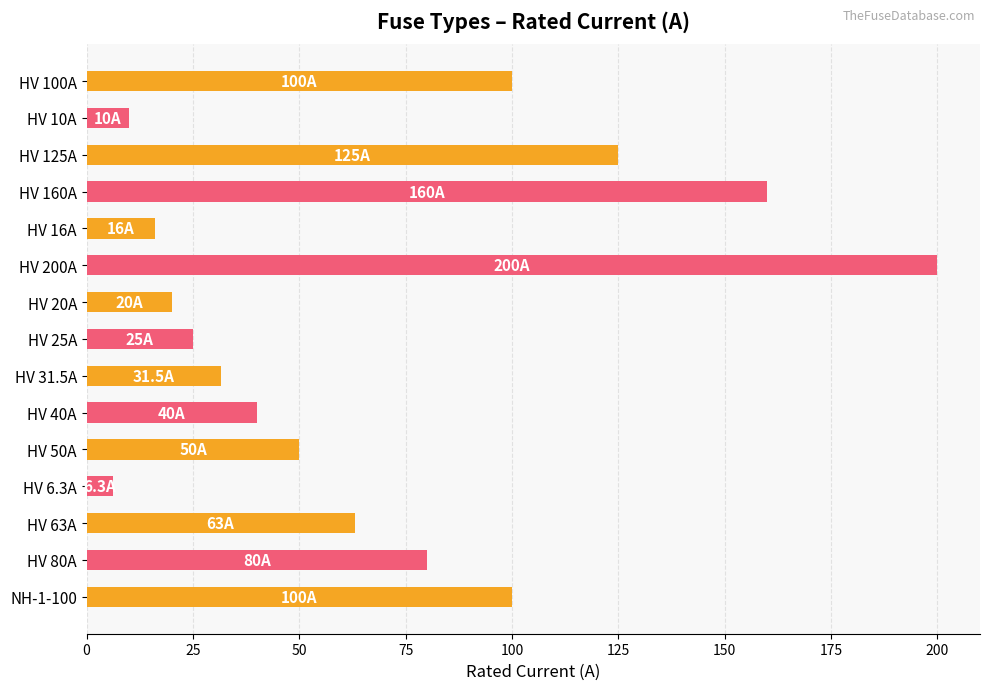

What is the label of the 13th bar from the top?

HV 63A